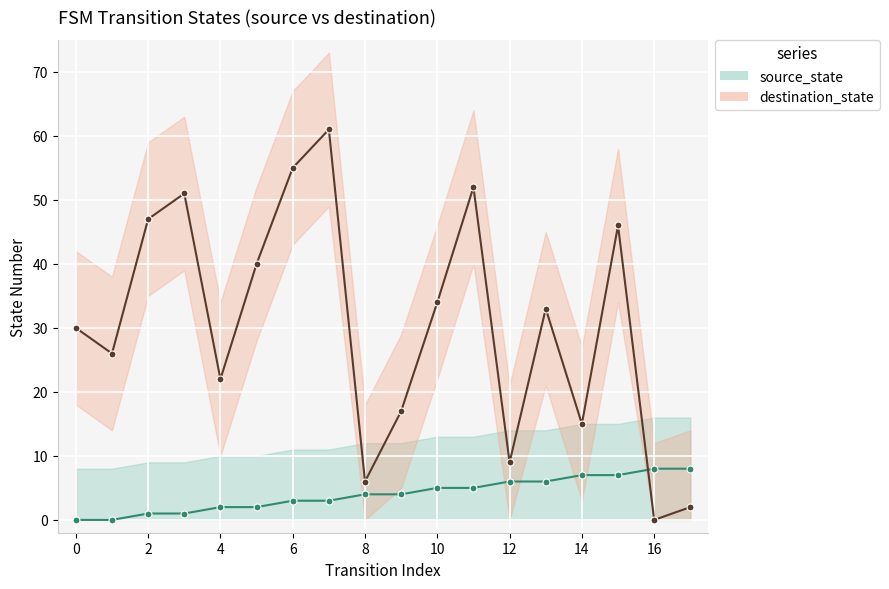

Which series changed the most between 15 and 17?

destination_state